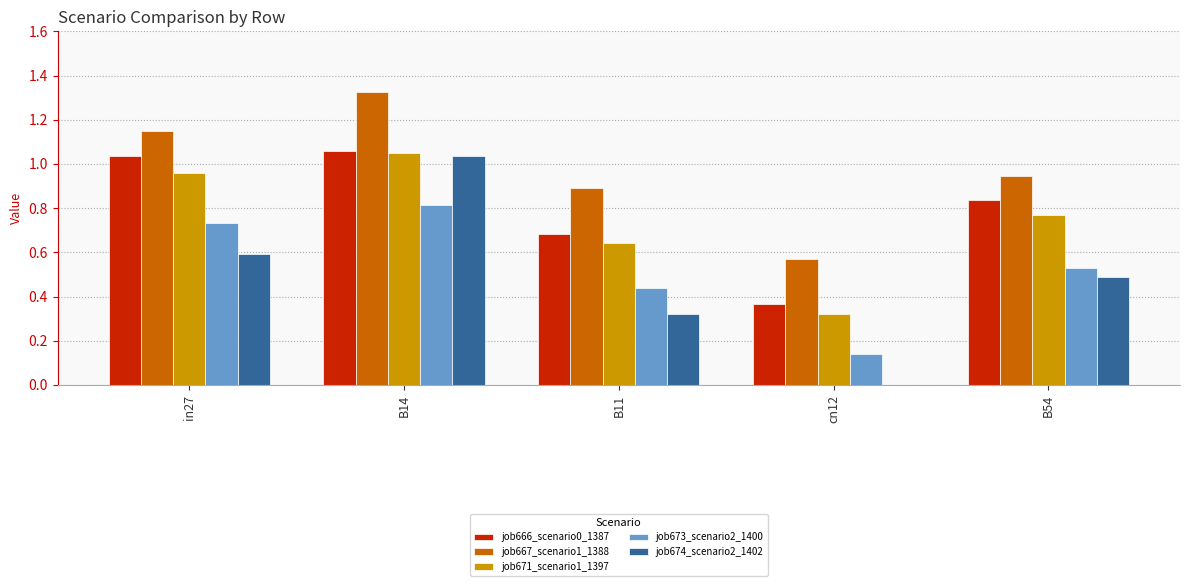

Between in27 and B11, which series saw the biggest shift?

job666_scenario0_1387